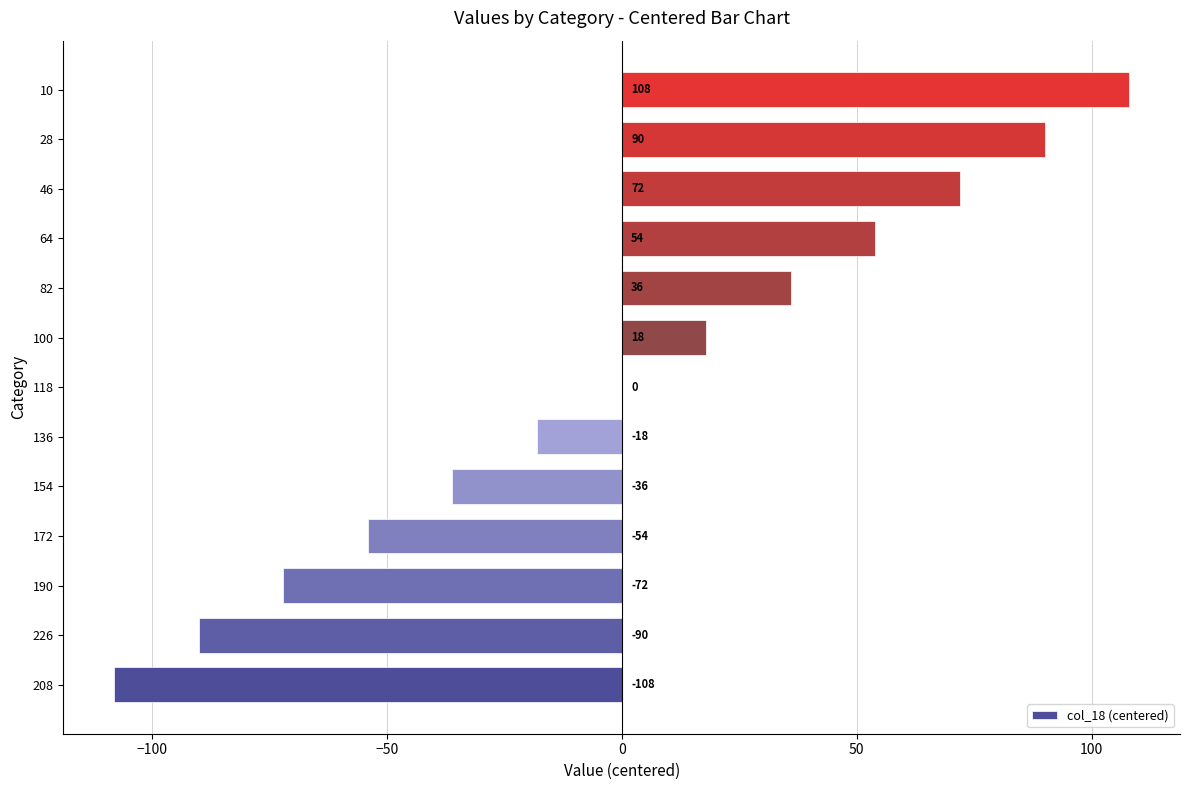

Reading bottom to top, what are all the values shown in this chart?

208=-108	226=-90	190=-72	172=-54	154=-36	136=-18	118=0	100=18	82=36	64=54	46=72	28=90	10=108